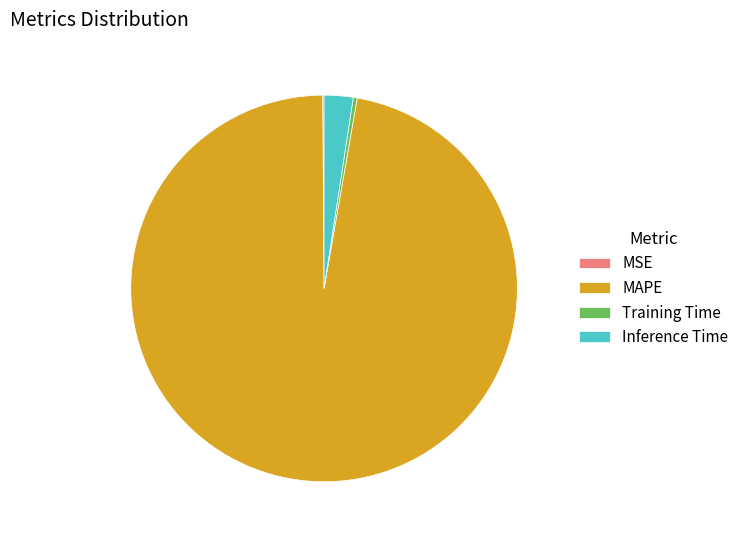

Is it true that Training Time is 0% of the pie?

True